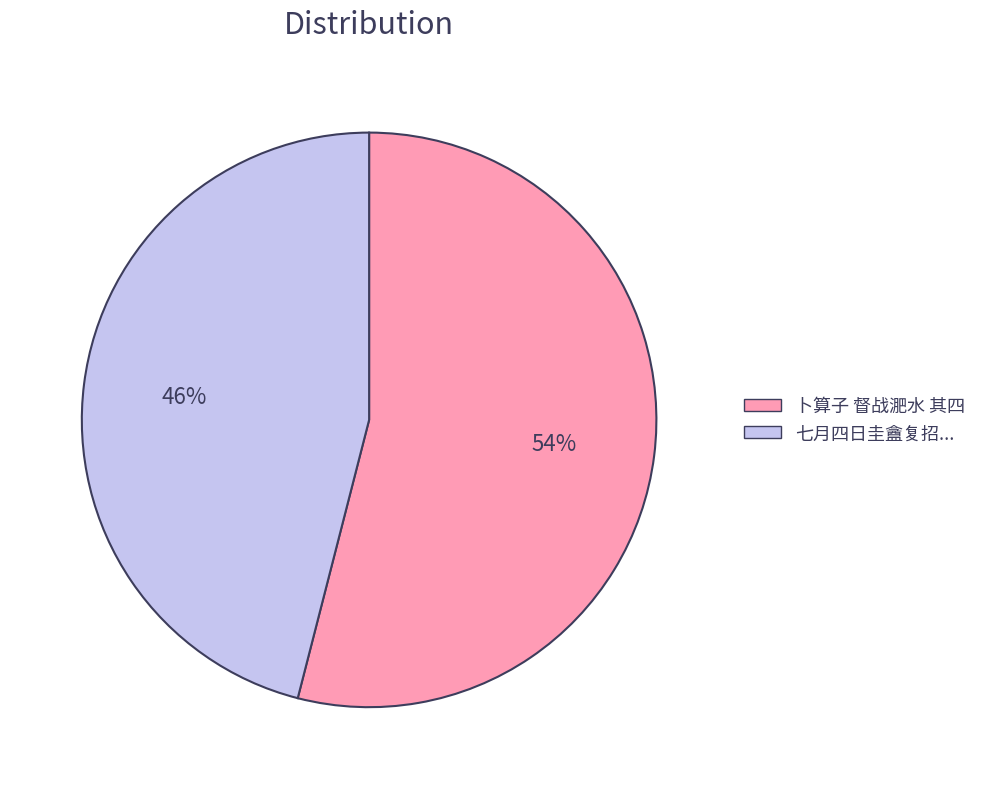

To the nearest percent, what is the difference between the largest and smallest slice percentages?

8%